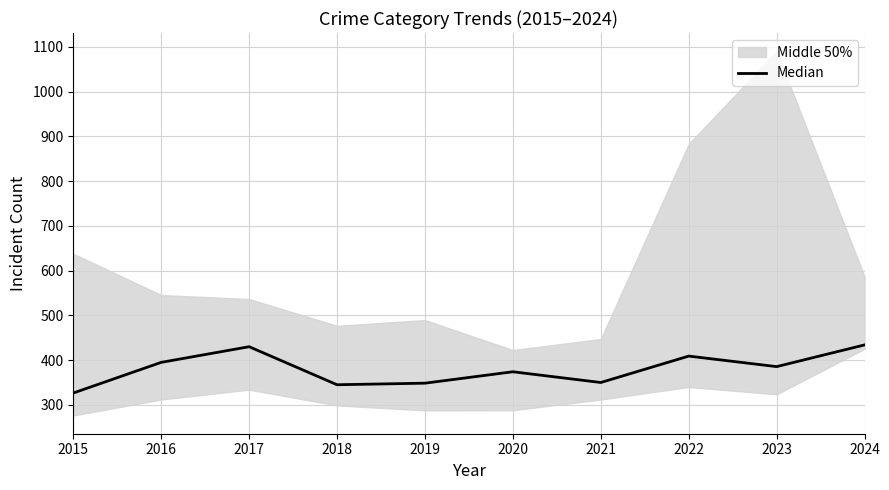

Approximately how many times larger is the value at 2019 compared to 2018?

1.0